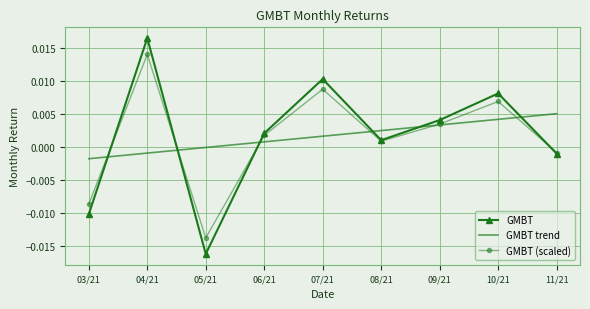

What position from the right is 11/21?

1